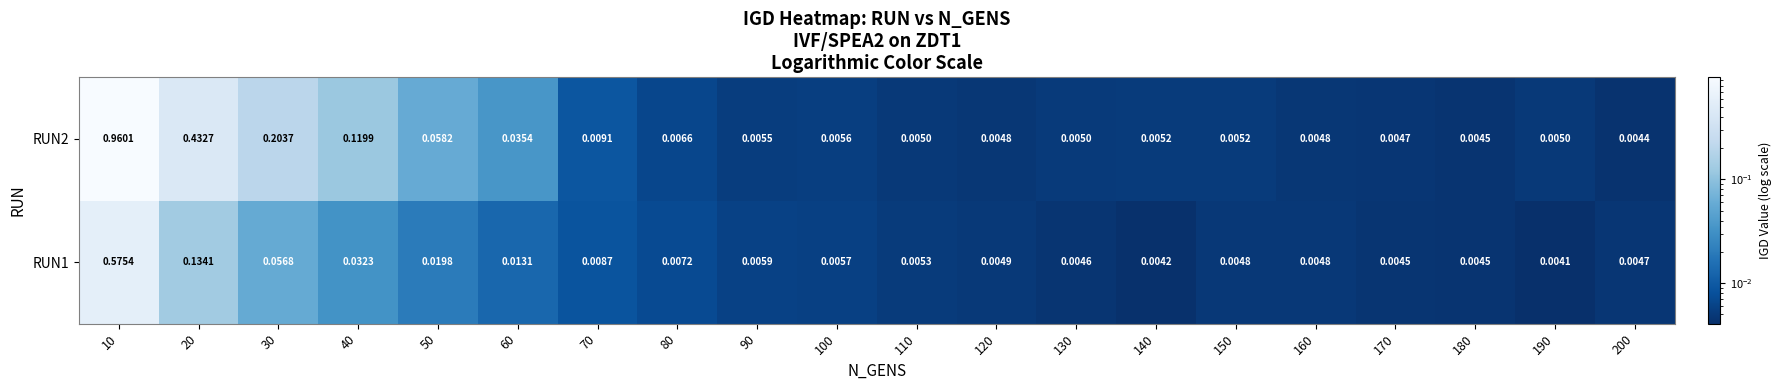

Is the value of RUN1 at 40 greater than the value of RUN2 at 20?

No